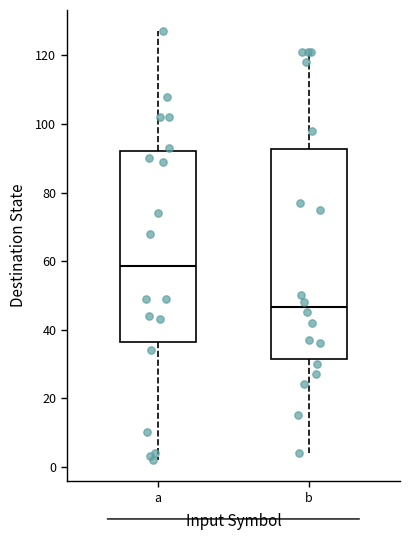

Reading left to right, read every box against the y-axis: the position of its median line, the range the box covers, and the ends of its whiskers. The values are not printed on the chart, so give them approximately, as read against the axis.

a: median 58, box 36 to 92, whiskers 2 to 128
b: median 46, box 32 to 92, whiskers 4 to 122